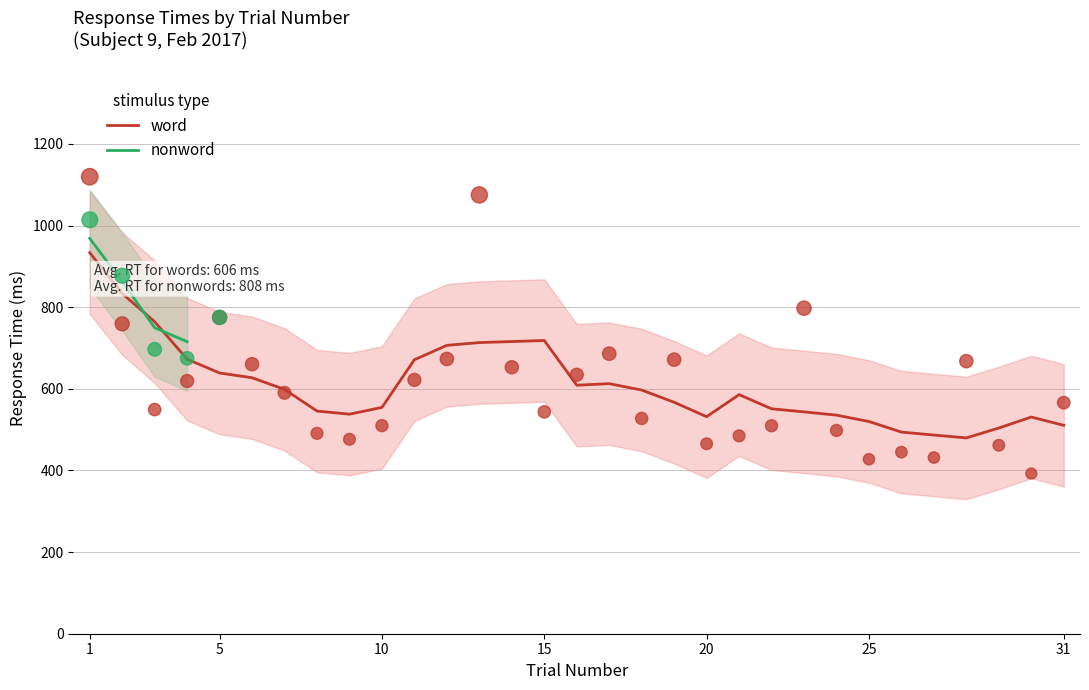

Which series has the widest spread of Y values?

word